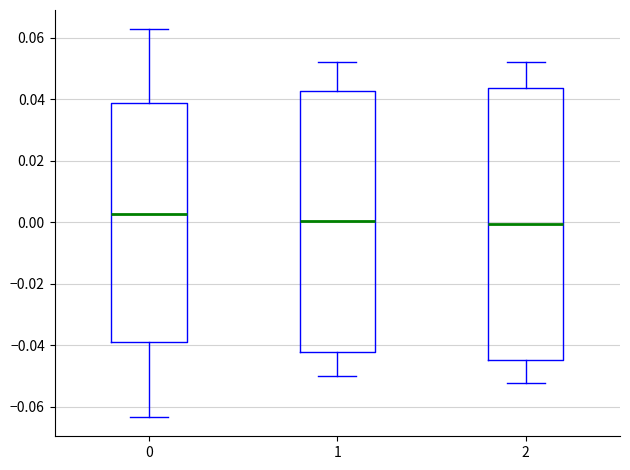

Reading left to right, read every box against the y-axis: the position of its median line, the range the box covers, and the ends of its whiskers. The values are not printed on the chart, so give them approximately, as read against the axis.

0: median 0.002, box -0.040 to 0.038, whiskers -0.064 to 0.062
1: median 0.000, box -0.042 to 0.042, whiskers -0.050 to 0.052
2: median 0.000, box -0.044 to 0.044, whiskers -0.052 to 0.052